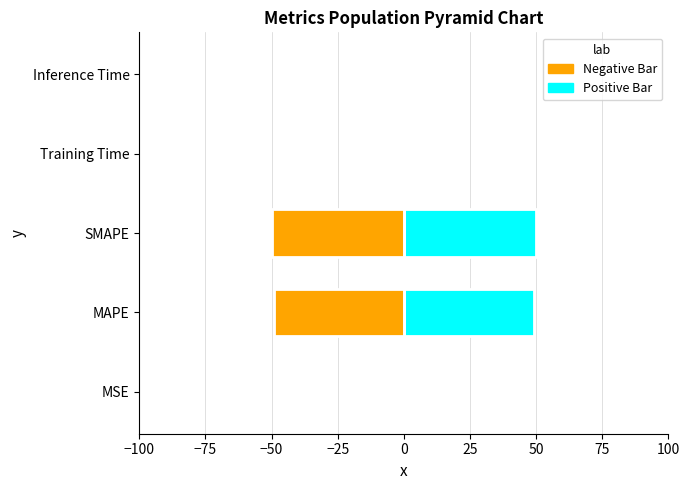

What is the greatest value displayed?

50.0